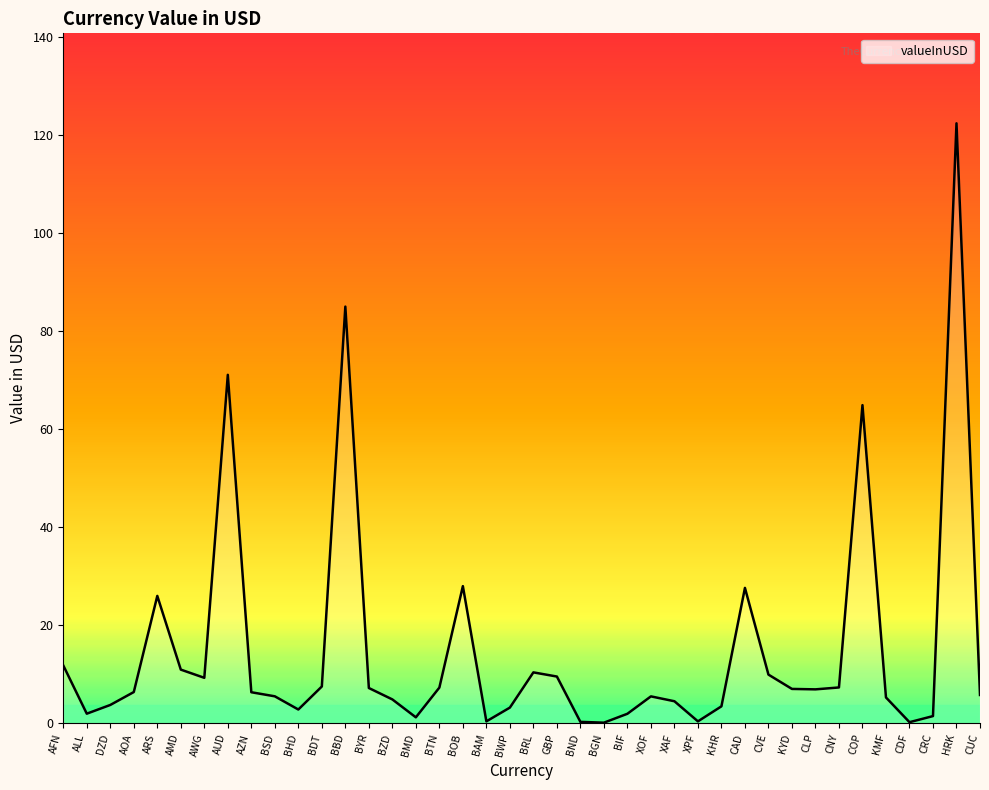

Where is the first local minimum?

ALL